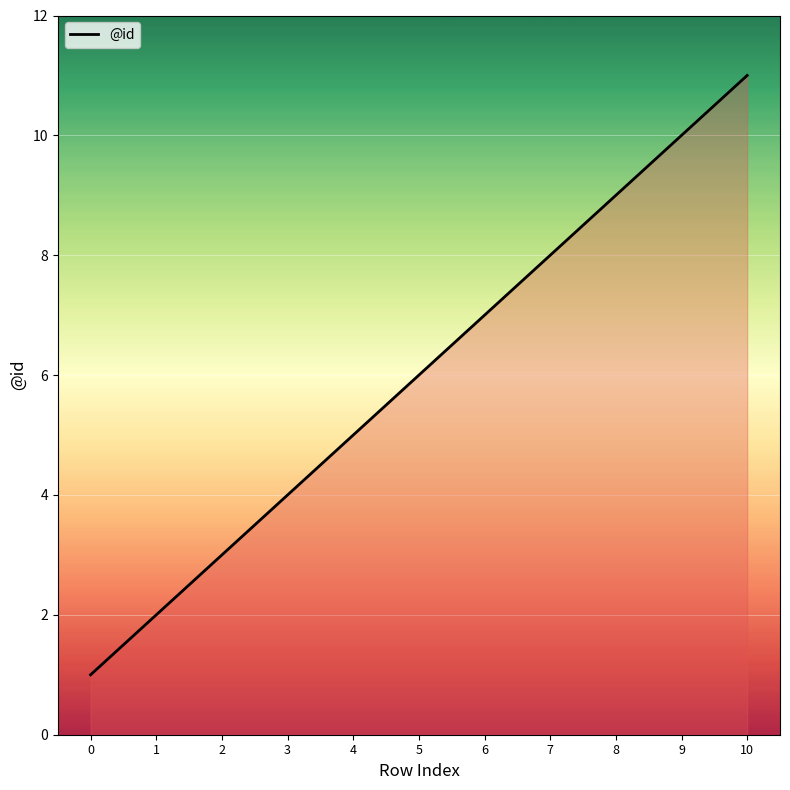

Reading left to right, what are all the values shown in this chart?

1	2	3	4	5	6	7	8	9	10	11